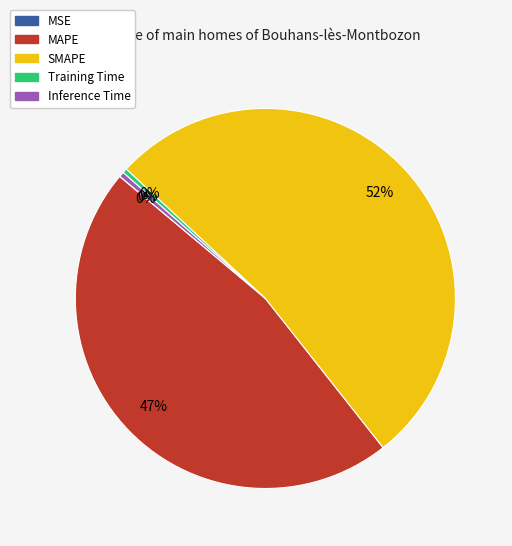

Is the sum of SMAPE and Inference Time greater than half?

Yes